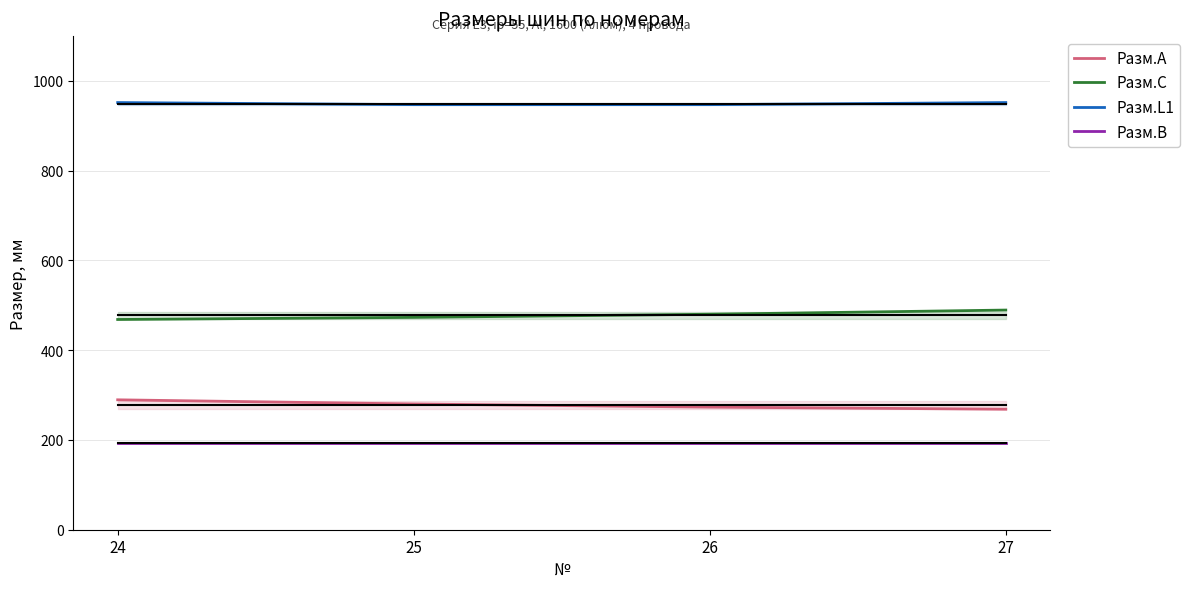

True or false: Разм.A and Разм.C intersect in this chart.

False